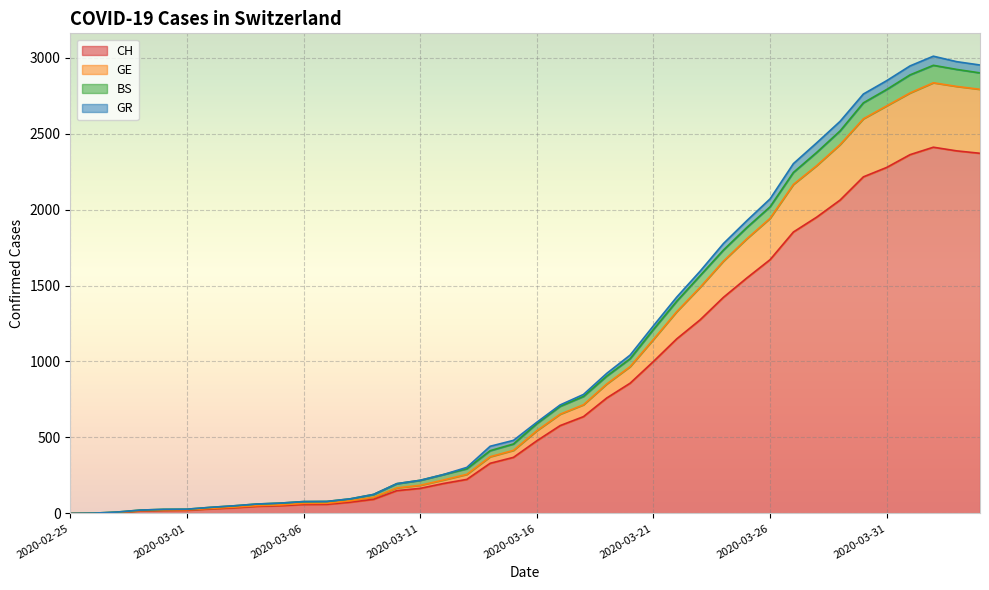

What are all the series names shown in the legend?

CH, GE, BS, GR